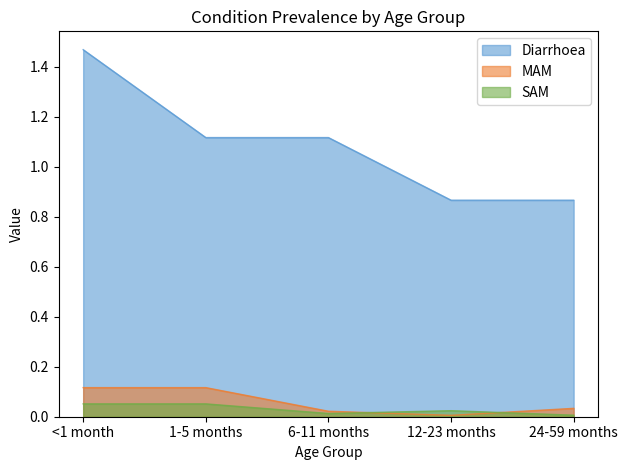

Reading left to right, extract all data points from this chart.

Diarrhoea: <1 month=1.5	1-5 months=1.1	6-11 months=1.1	12-23 months=0.9	24-59 months=0.9
MAM: <1 month=0.1	1-5 months=0.1	6-11 months=0.0	12-23 months=0.0	24-59 months=0.0
SAM: <1 month=0.1	1-5 months=0.1	6-11 months=0.0	12-23 months=0.0	24-59 months=0.0